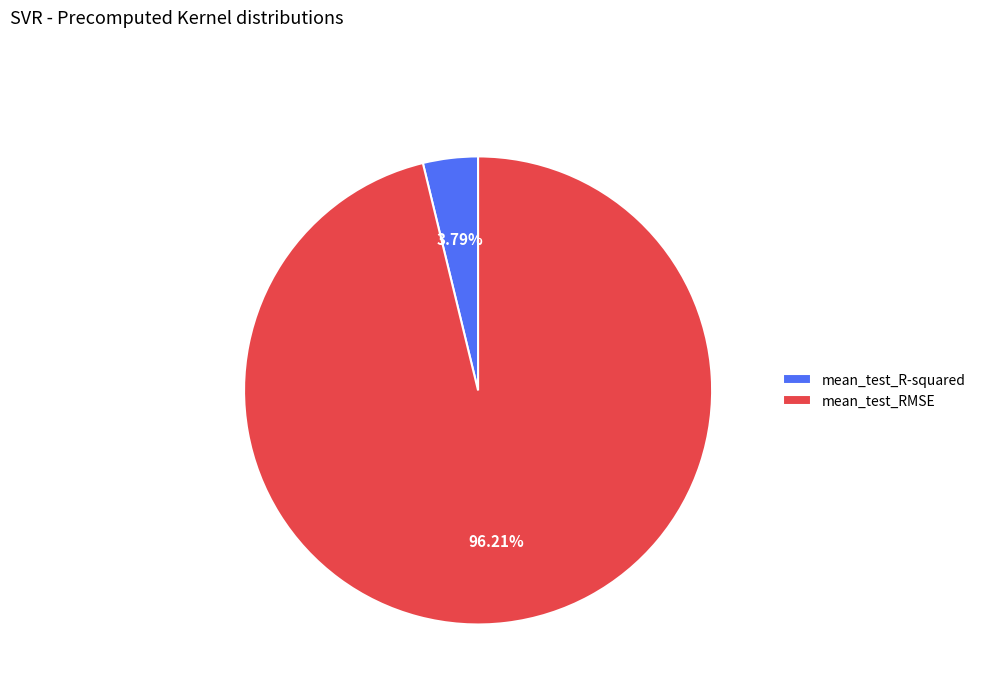

How much of the chart is everything except mean_test_R-squared?

96.2%